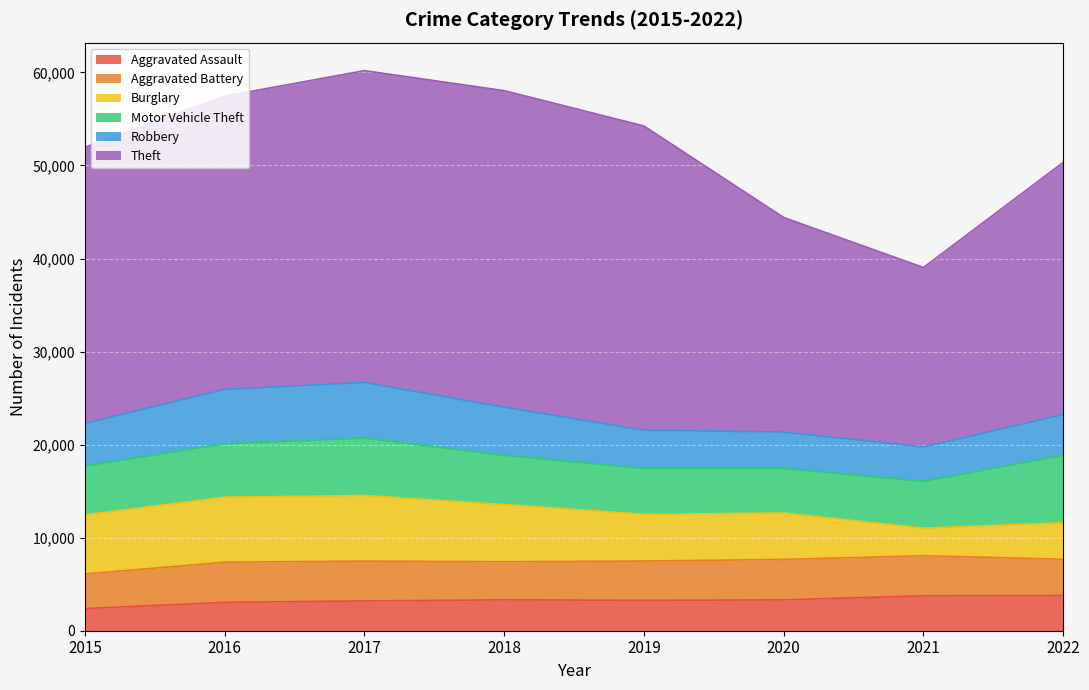

Reading left to right, what are all the values shown in this chart?

Aggravated Assault: 2015=2378	2016=3048	2017=3201	2018=3319	2019=3267	2020=3311	2021=3754	2022=3775
Aggravated Battery: 2015=3715	2016=4317	2017=4279	2018=4091	2019=4219	2020=4350	2021=4305	2022=3903
Burglary: 2015=6366	2016=6985	2017=7054	2018=6149	2019=5024	2020=4979	2021=2963	2022=3917
Motor Vehicle Theft: 2015=5241	2016=5732	2017=6155	2018=5288	2019=4928	2020=4804	2021=5023	2022=7248
Robbery: 2015=4583	2016=5849	2017=5986	2018=5172	2019=4116	2020=3899	2021=3698	2022=4383
Theft: 2015=29663	2016=31511	2017=33514	2018=34021	2019=32688	2020=23065	2021=19291	2022=27100